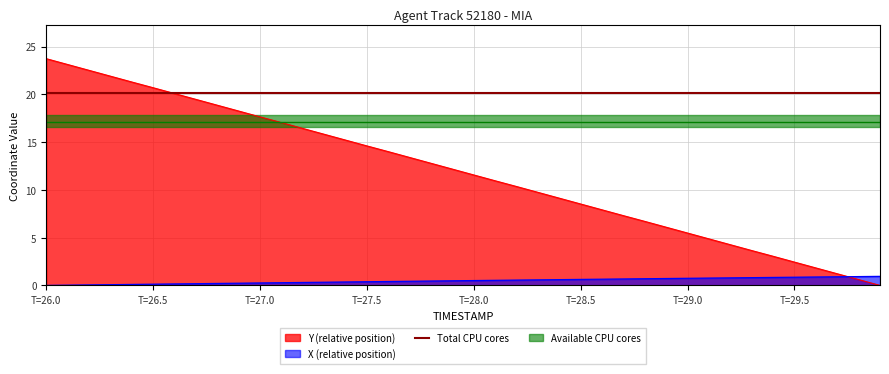

True or false: X (relative position) and Y (relative position) cross at least once.

True